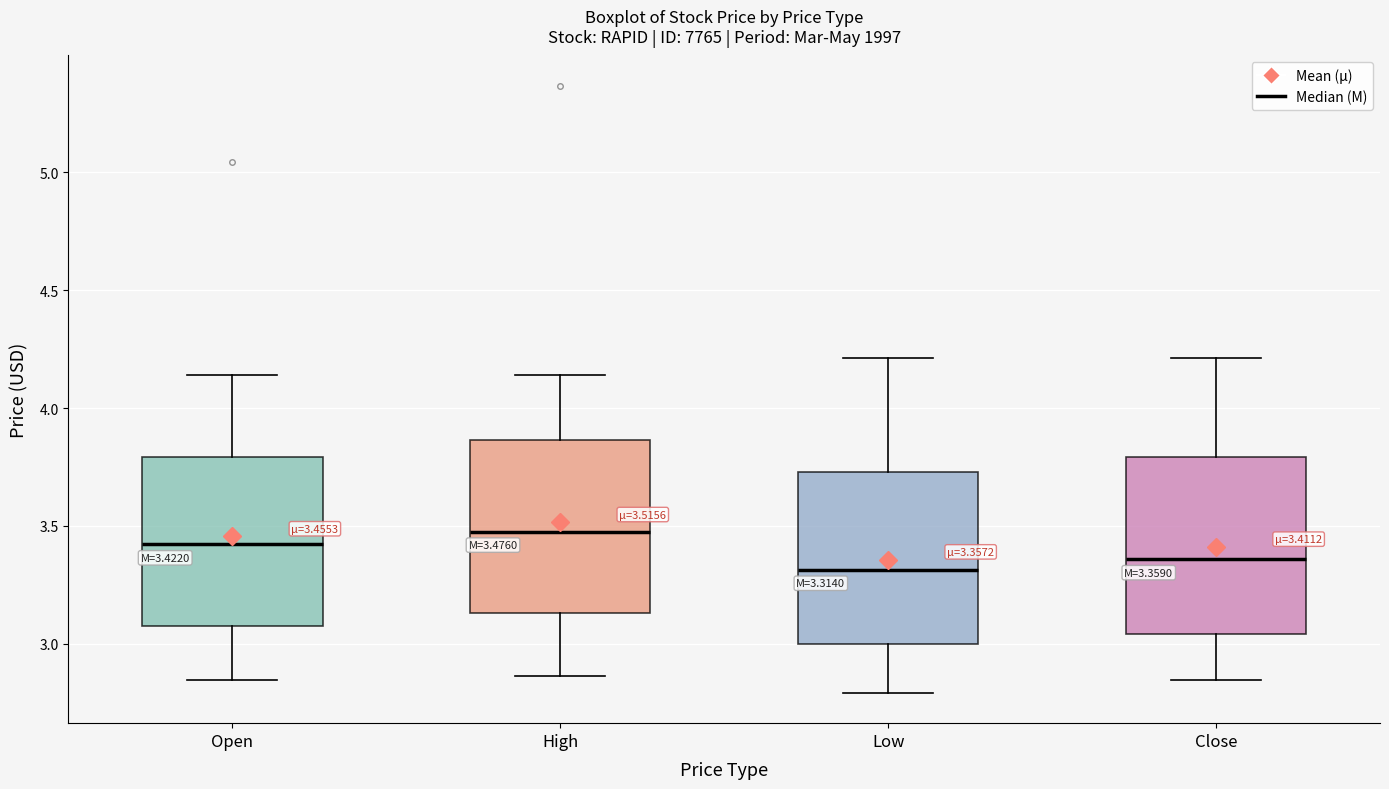

Which box's median line is the highest?

High